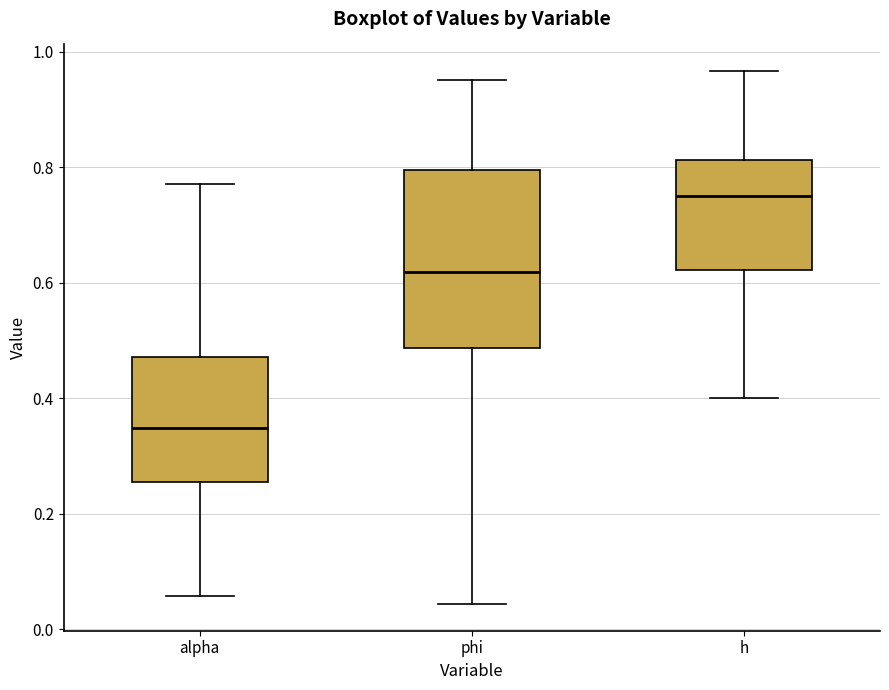

Where does the median line of the box for h sit on the y-axis? The values are not printed on the chart, so give them approximately, as read against the axis.

0.76